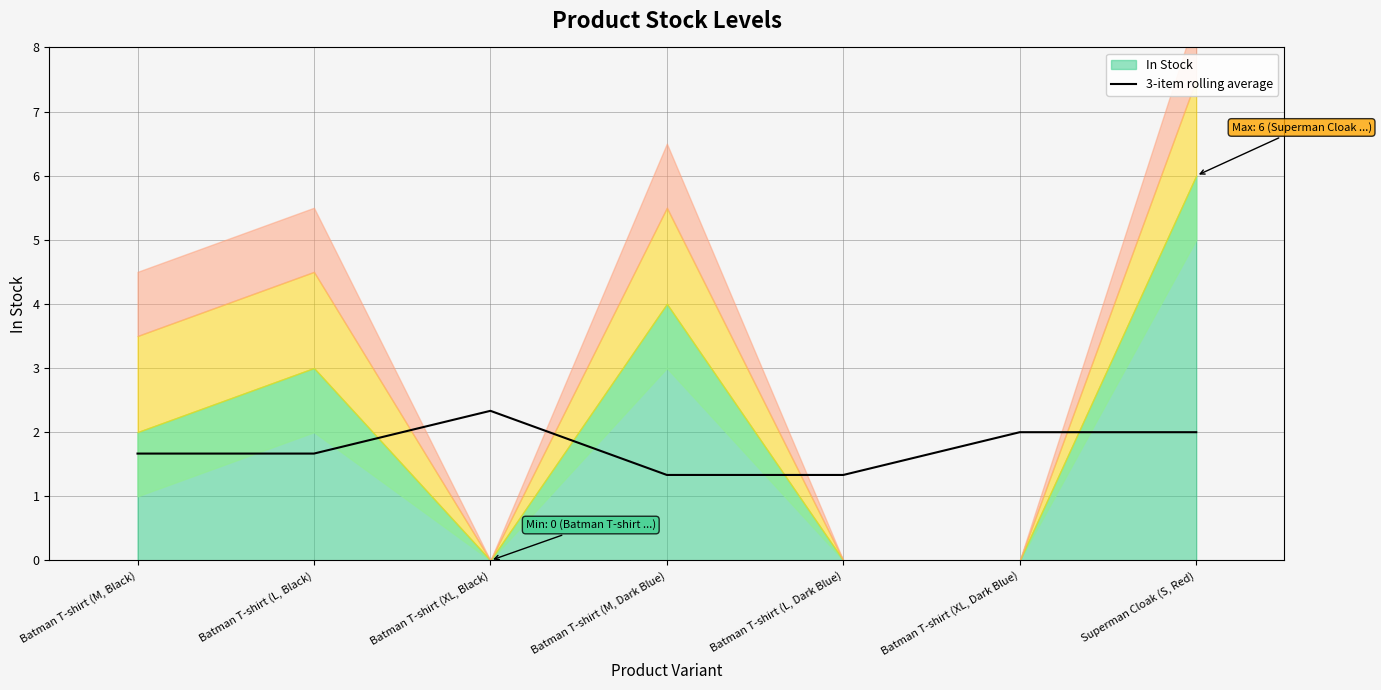

Is it true that 3-item rolling average equals 2.1 at Batman T-shirt (M, Dark Blue)?

False